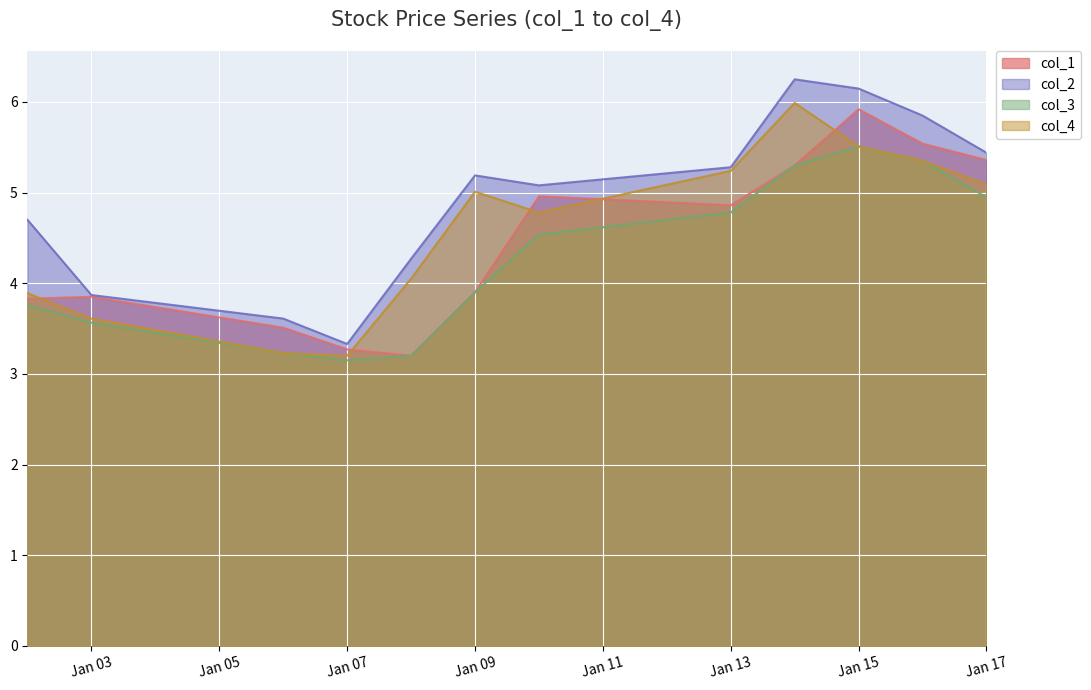

In col_2, how many points are higher than both neighbors (excluding endpoints)?

2